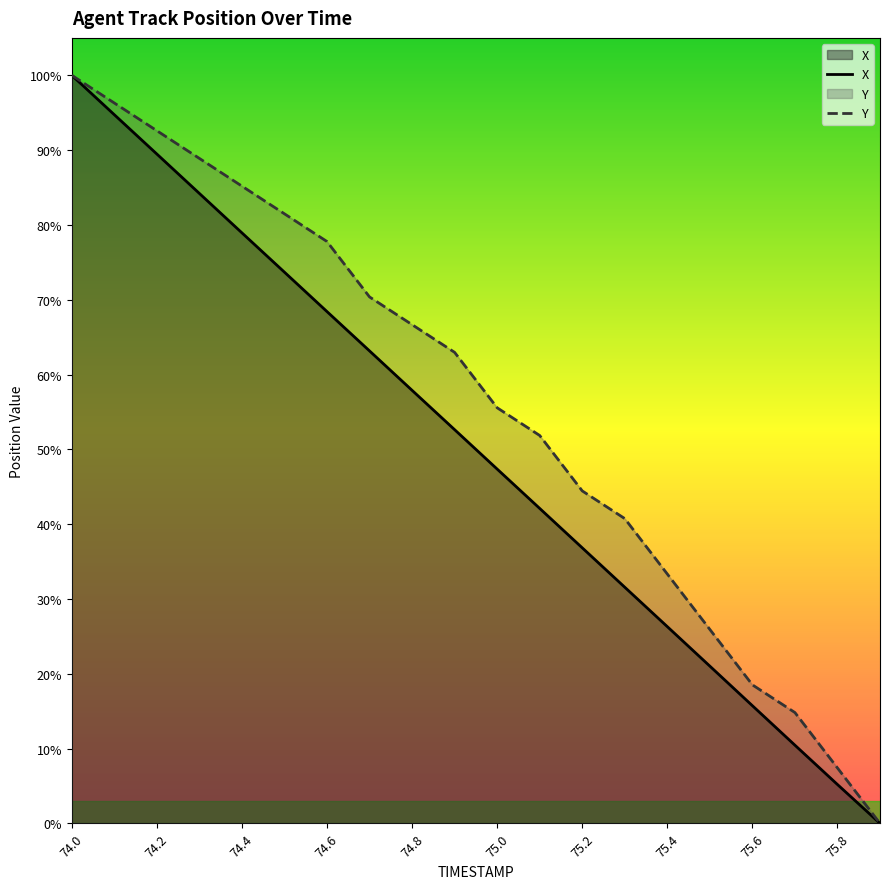

What are all the series names shown in the legend?

X, Y